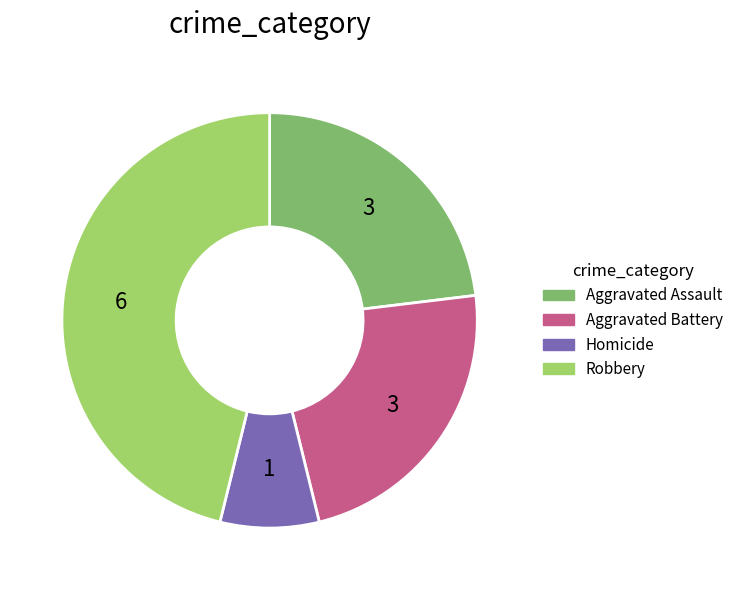

Combined, do Homicide and Aggravated Battery account for over 50%?

No